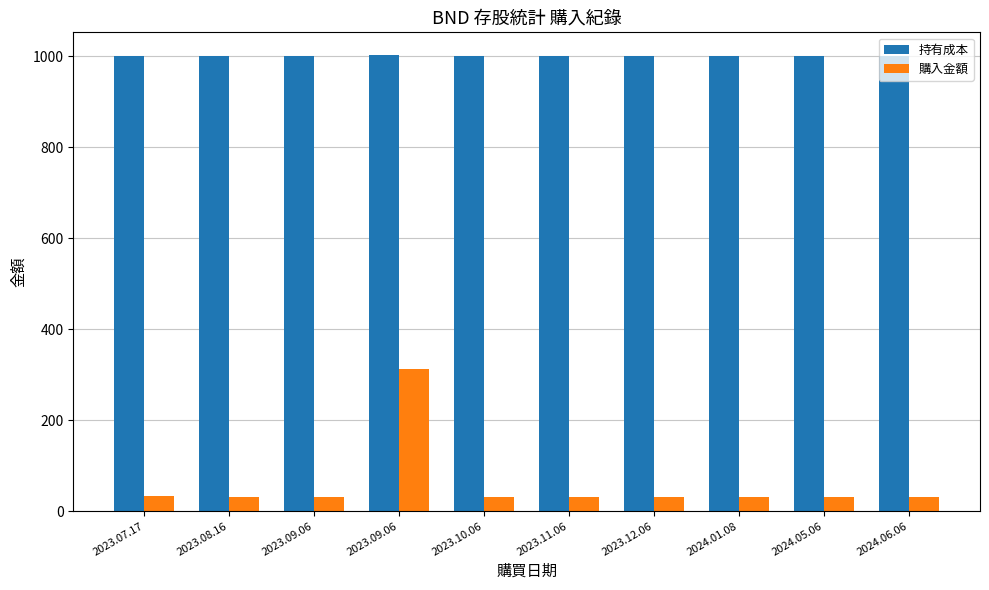

What is the difference between the maximum and second lowest values in the 持有成本 series?

3.0